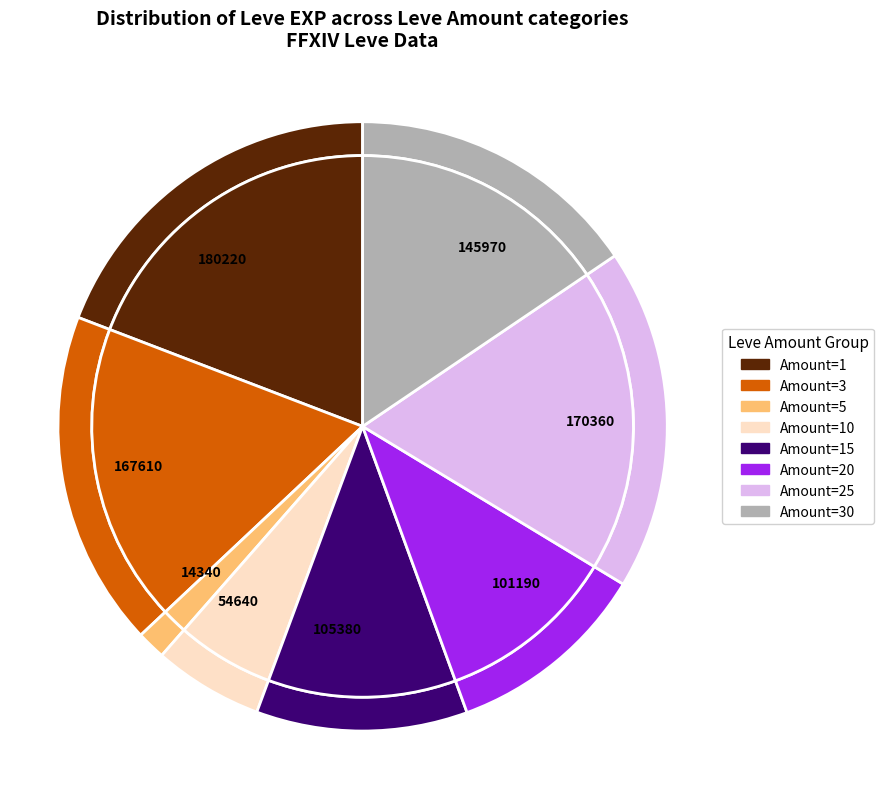

Does Leve Amount 20 account for over 50% of the chart?

No